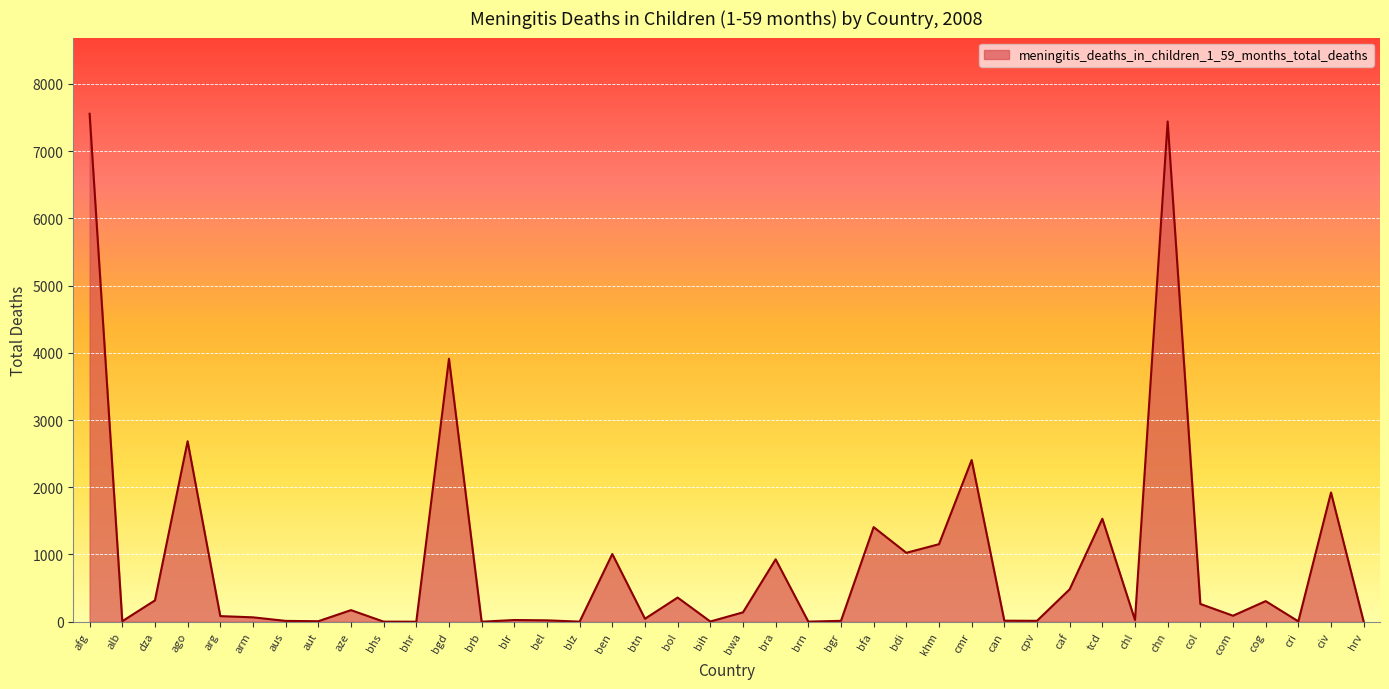

What is the difference between the maximum and minimum values?

7557